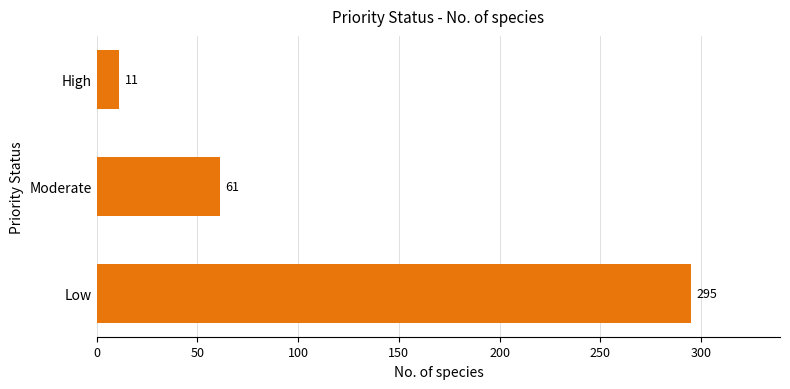

Rank the categories by value from highest to lowest.

Low, Moderate, High